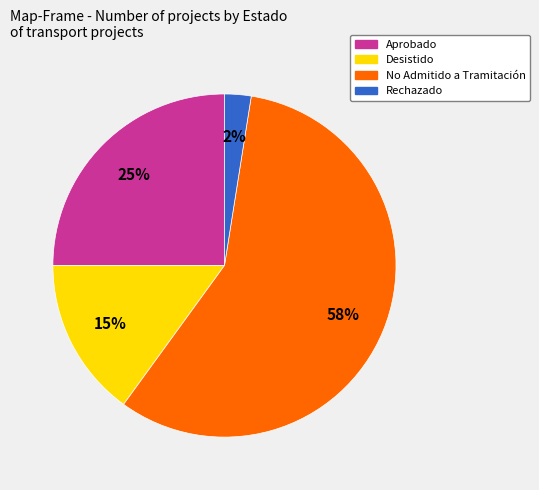

To the nearest percent, what is the average slice percentage?

25%